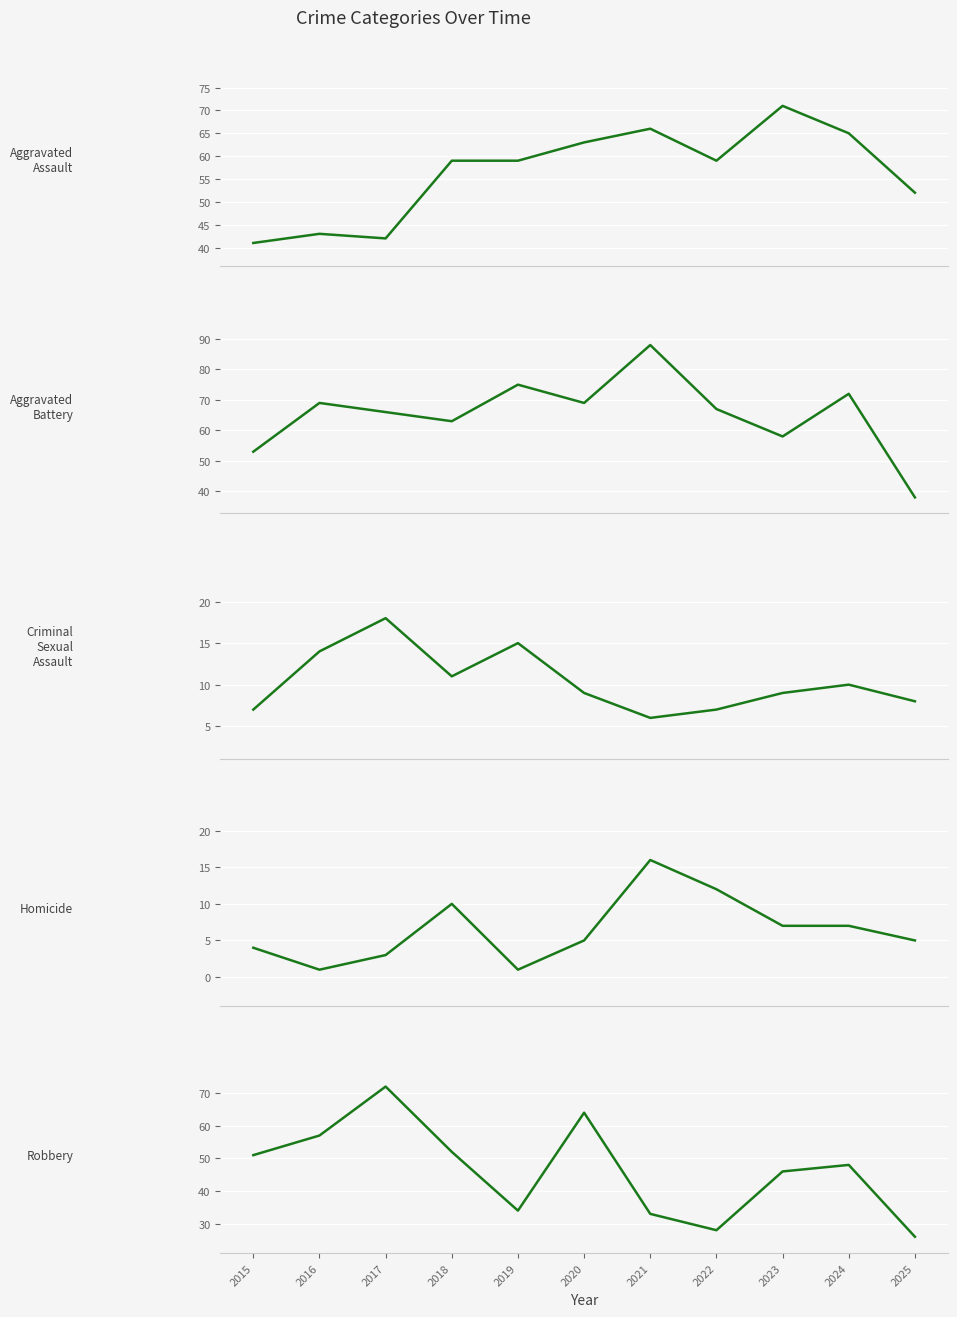

At which label is Robbery closest to 49?

2024